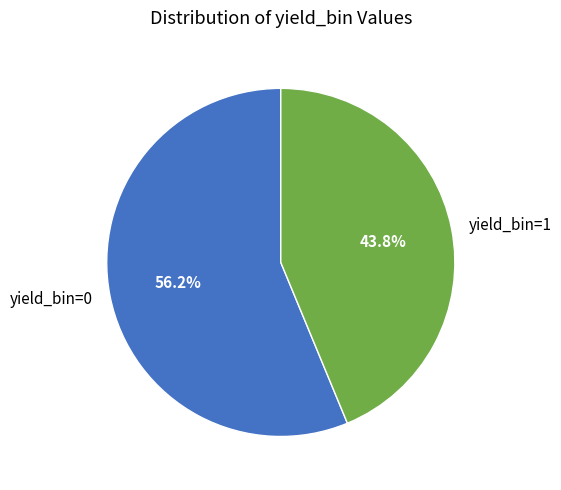

The yield_bin=0 slice represents 56% of the pie. True or false?

True